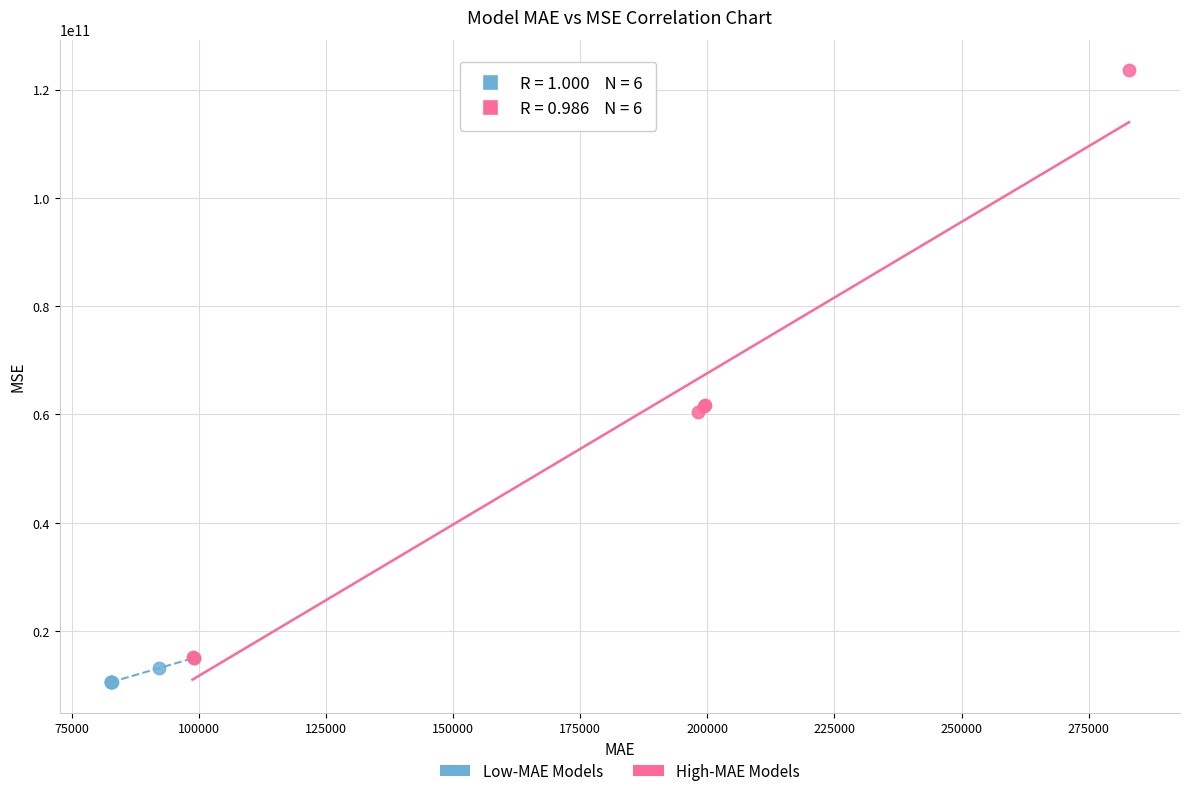

Which series reaches the maximum Y coordinate?

High-MAE Models